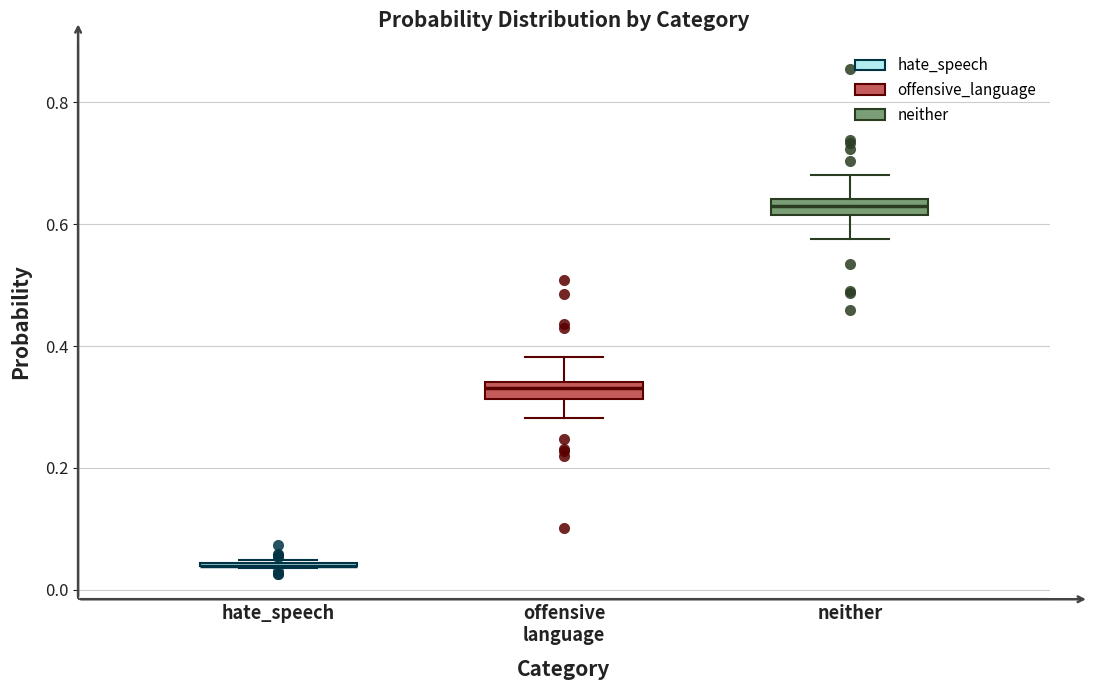

Where is the upper edge of the box for neither on the y-axis? The values are not printed on the chart, so give them approximately, as read against the axis.

0.64